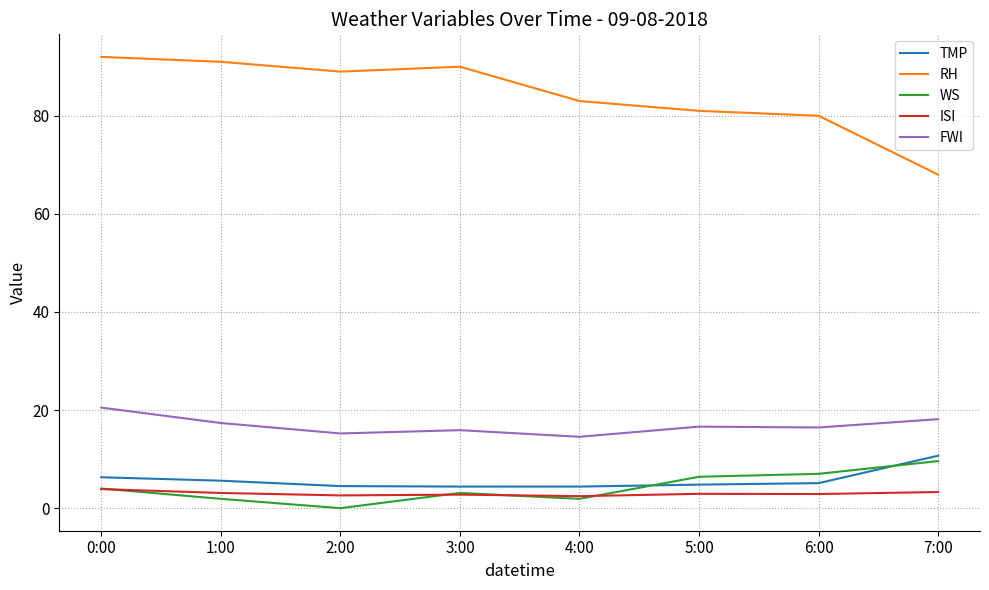

What is the difference between the maximum and second lowest values in the WS series?

7.7